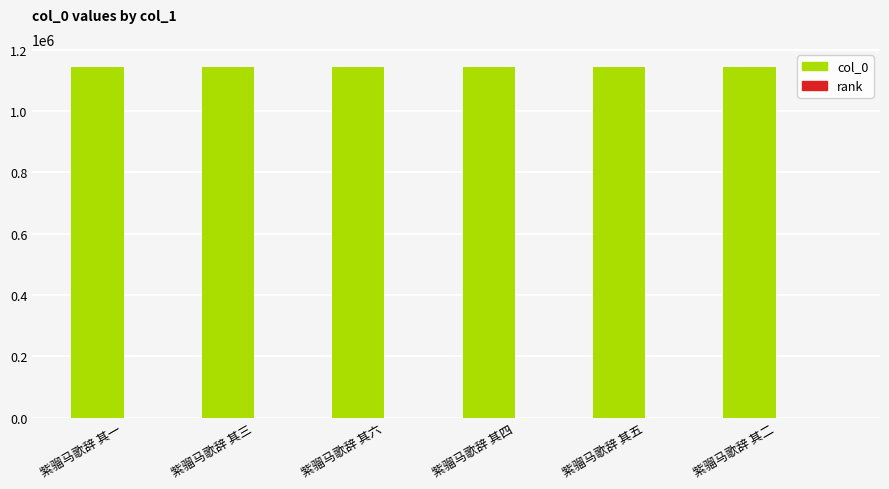

What is the maximum value shown in the chart?

1145118